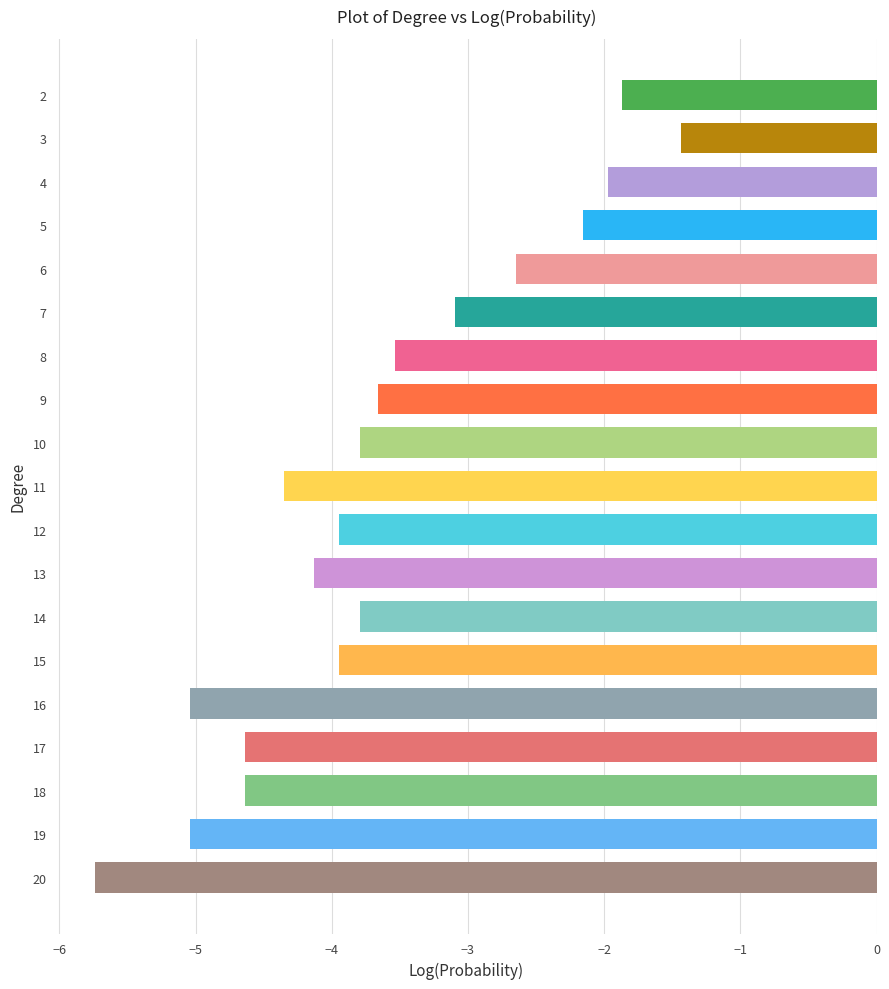

Is it true that the value at 20 is -5.7?

True